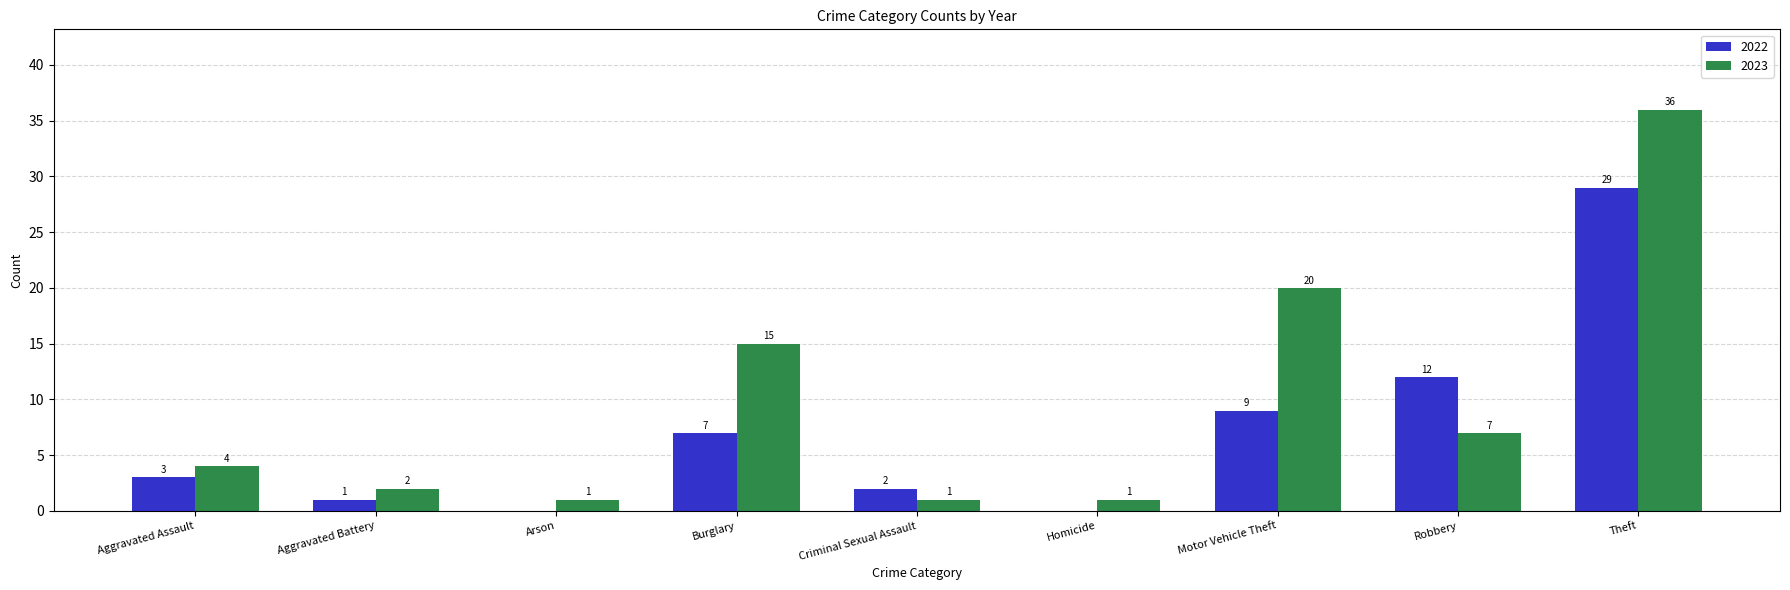

How many groups of bars are there?

9